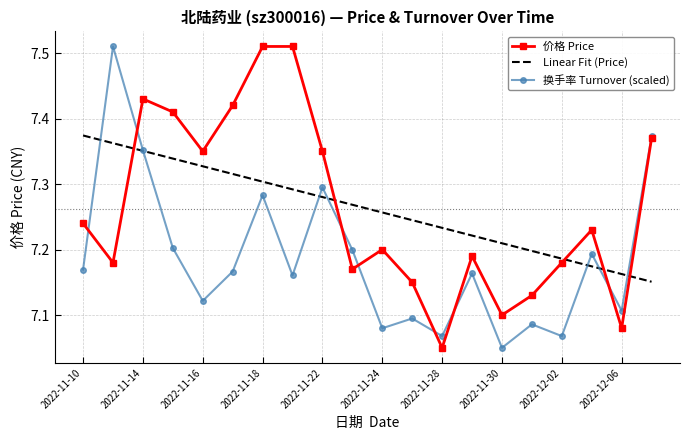

Which series ends up on top after the final intersection of 价格 Price and Linear Fit (Price)?

价格 Price